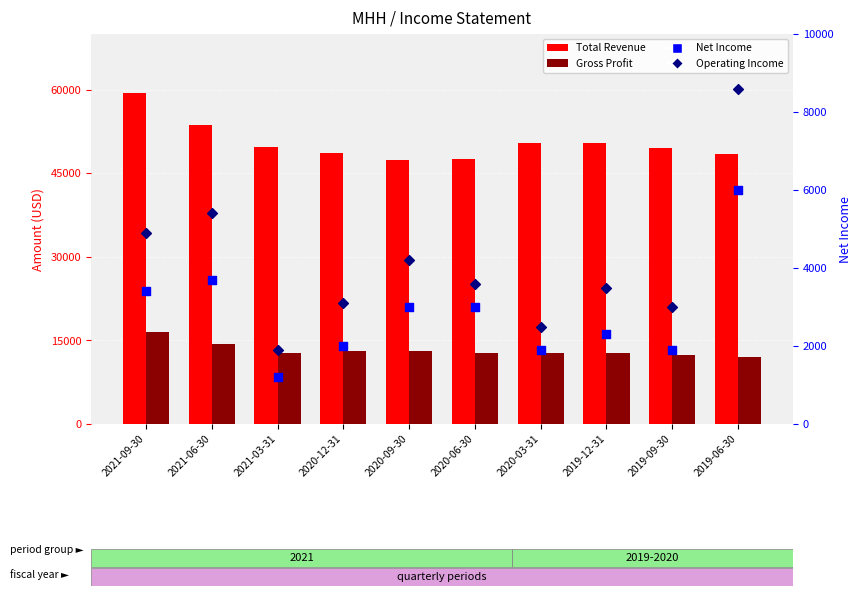

Which series contains the lowest Y value?

Net Income